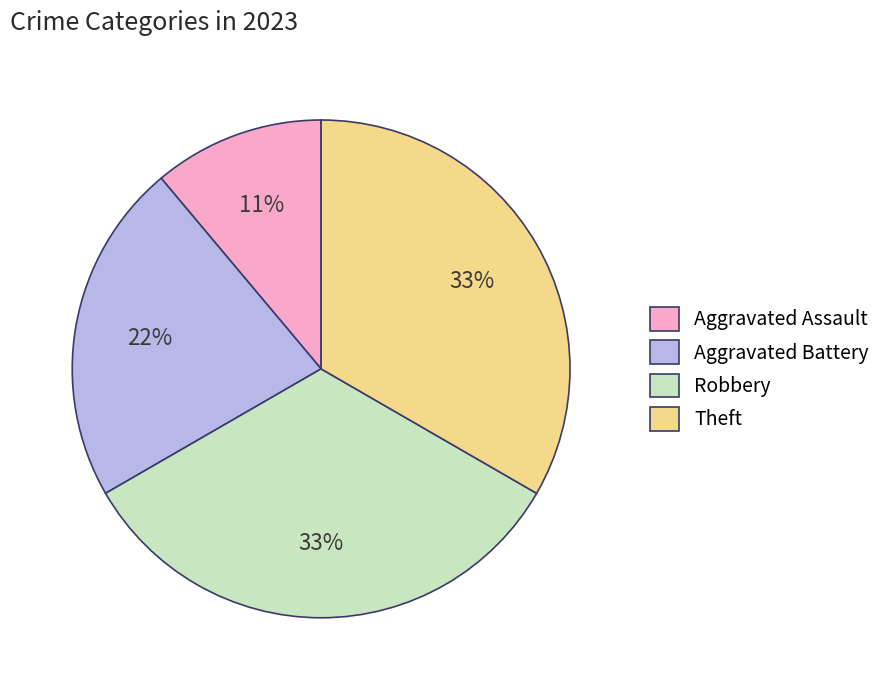

Is it true that Aggravated Battery is 29% of the pie?

False